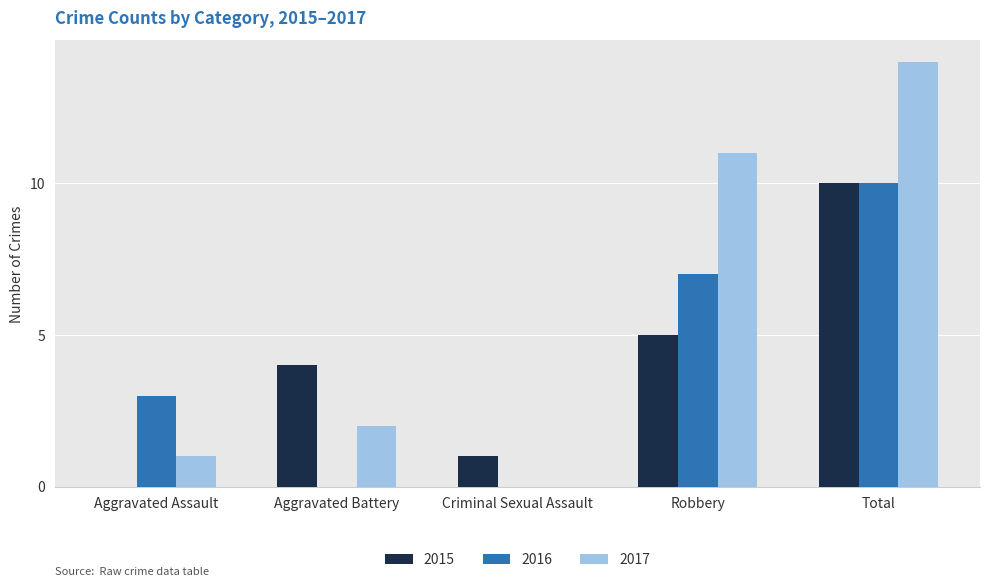

Between Robbery and Total, which series saw the biggest shift?

2015